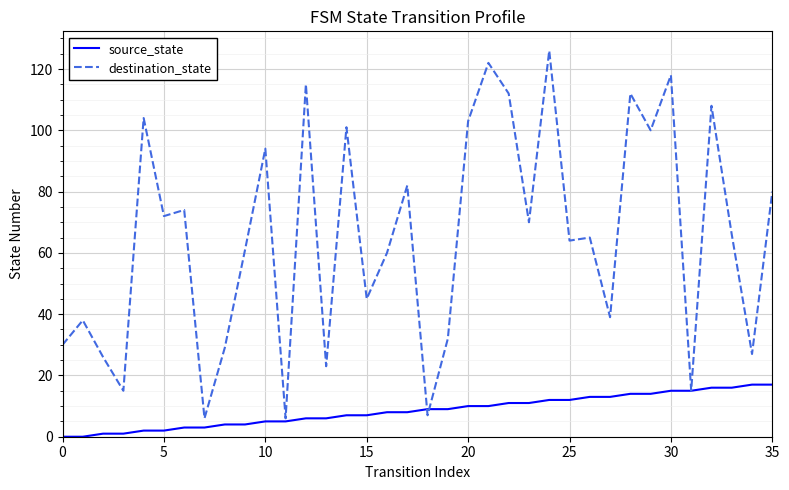

Reading left to right, extract all data points from this chart.

source_state: 0	0	1	1	2	2	3	3	4	4	5	5	6	6	7	7	8	8	9	9	10	10	11	11	12	12	13	13	14	14	15	15	16	16	17	17
destination_state: 30	38	26	15	104	72	74	6	29	61	94	6	115	23	101	45	60	82	7	32	103	122	112	70	126	64	65	39	112	100	118	15	108	66	27	80